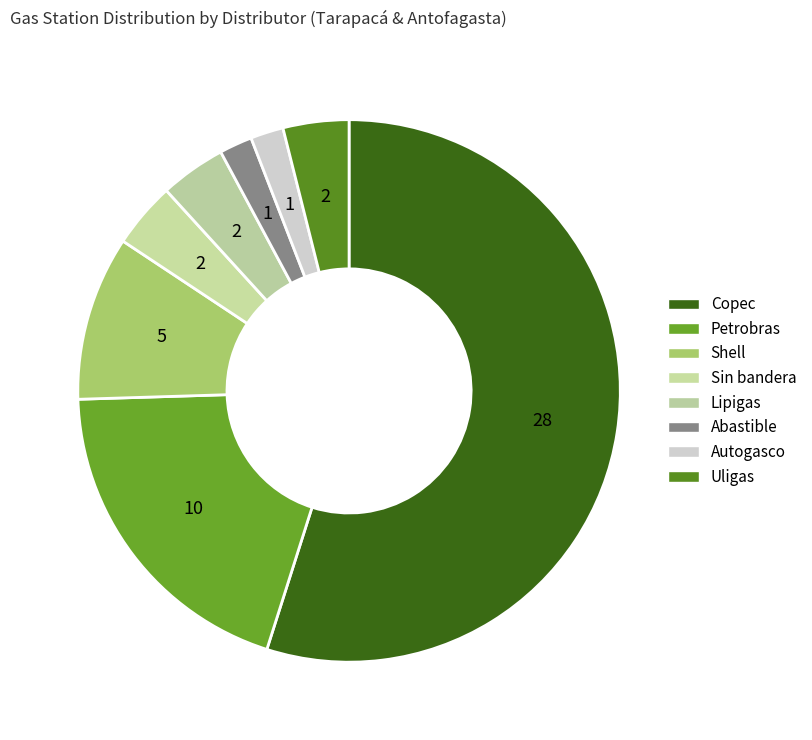

How many segments does this pie chart have?

8